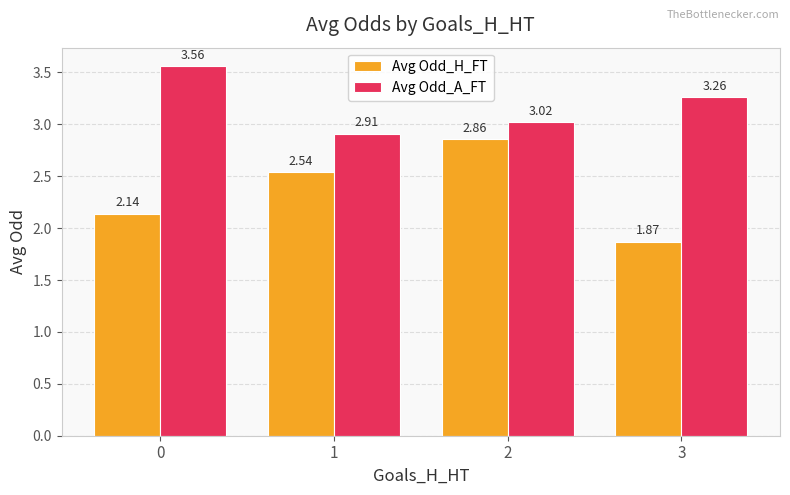

What is the difference between the maximum and minimum values in the Avg Odd_H_FT series?

1.0